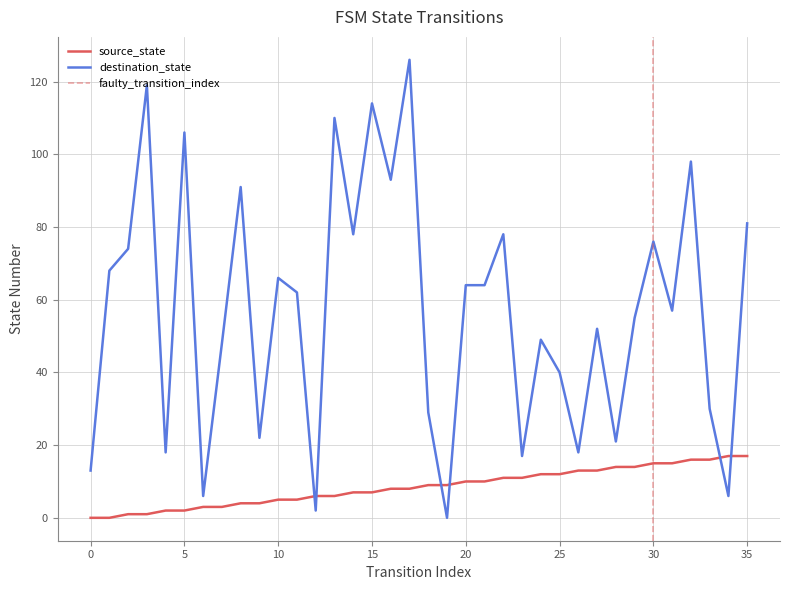

True or false: destination_state and source_state cross at least once.

True